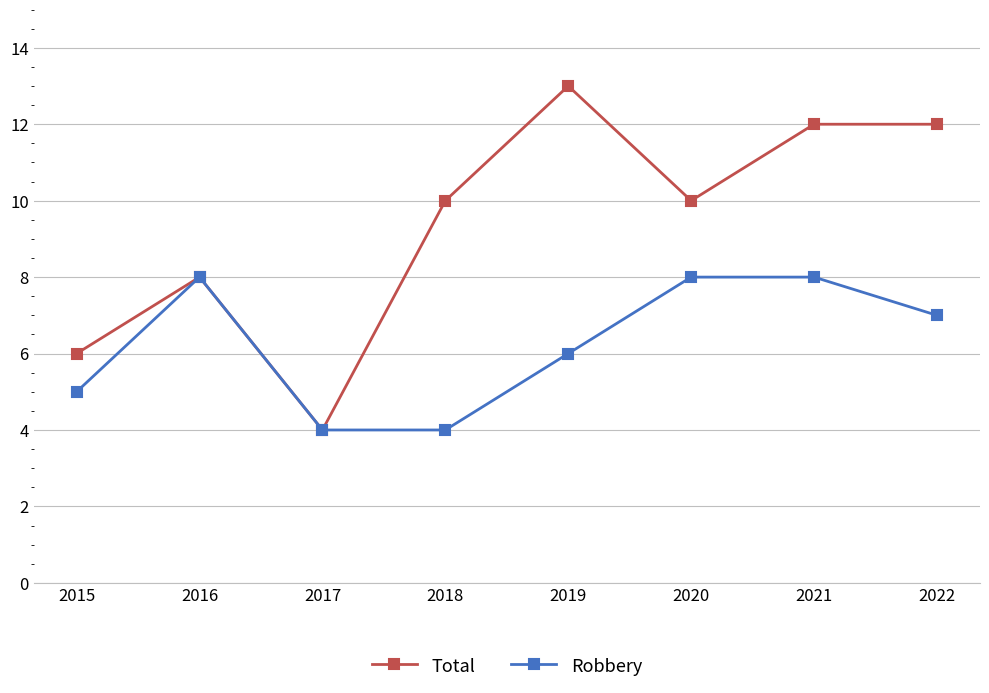

What is the value of the Total point at the 1st from the left?

6